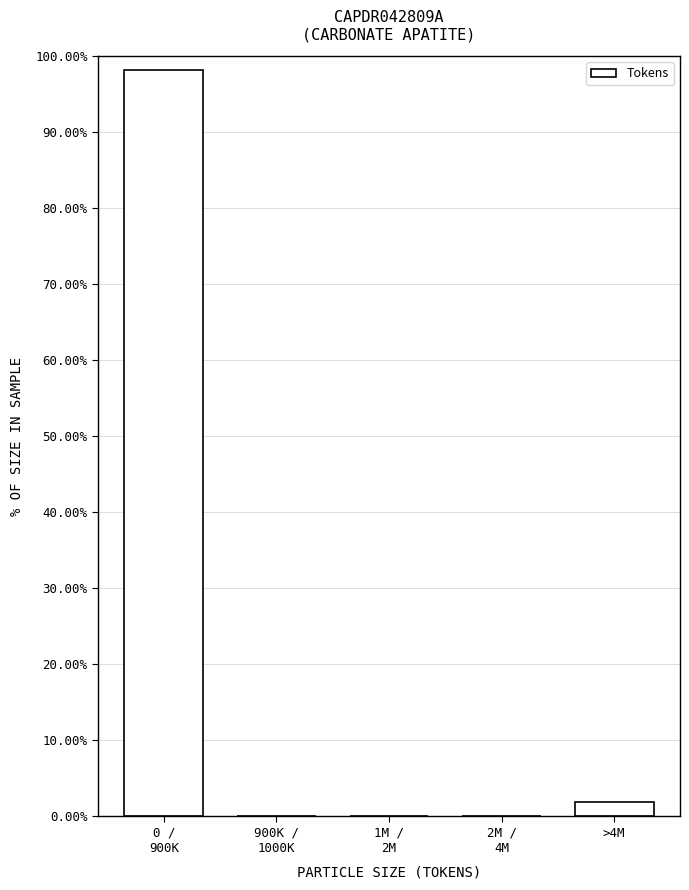

True or false: the data shows 1.9 at >4M.

True